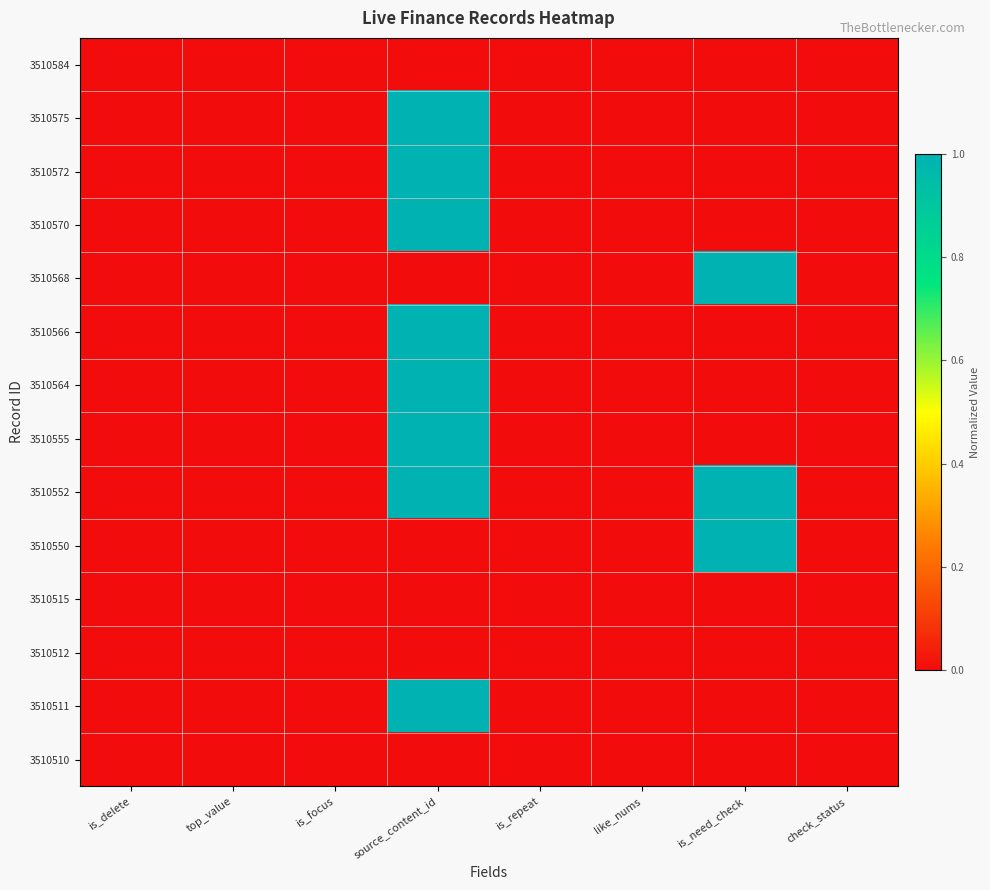

Rank the series at like_nums from highest to lowest value.

3510584, 3510575, 3510572, 3510570, 3510568, 3510566, 3510564, 3510555, 3510552, 3510550, 3510515, 3510512, 3510511, 3510510